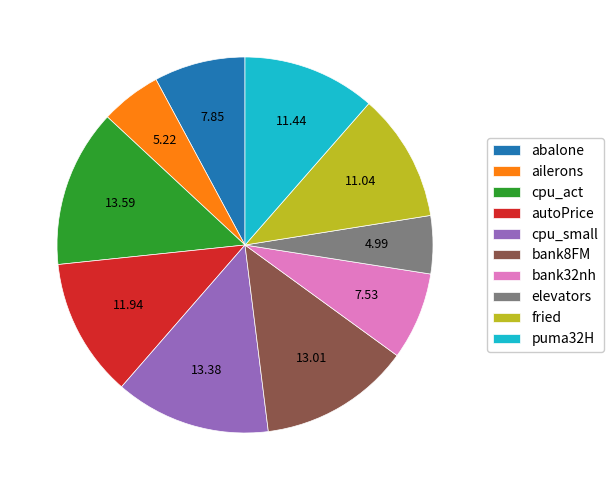

Is the sum of fried and cpu_act greater than half?

No